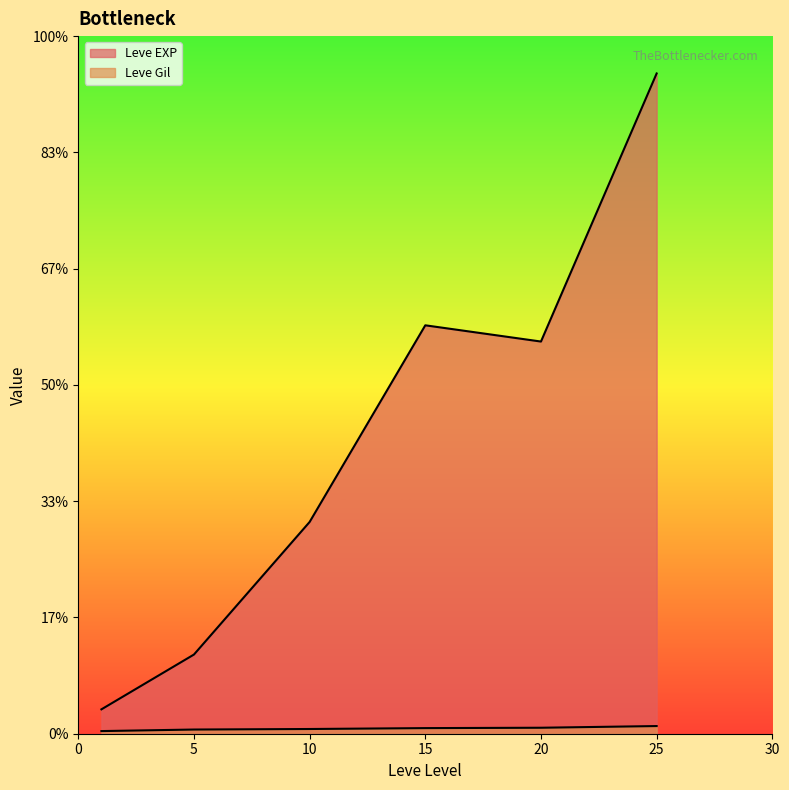

At which label does Leve EXP reach its minimum?

1